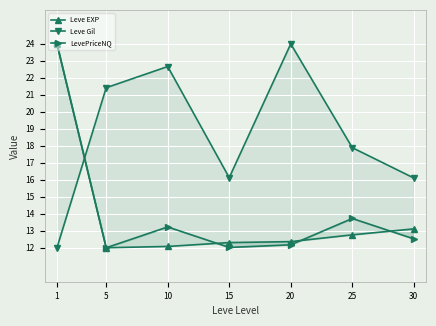

Does the chart display data point markers on the line(s)?

Yes